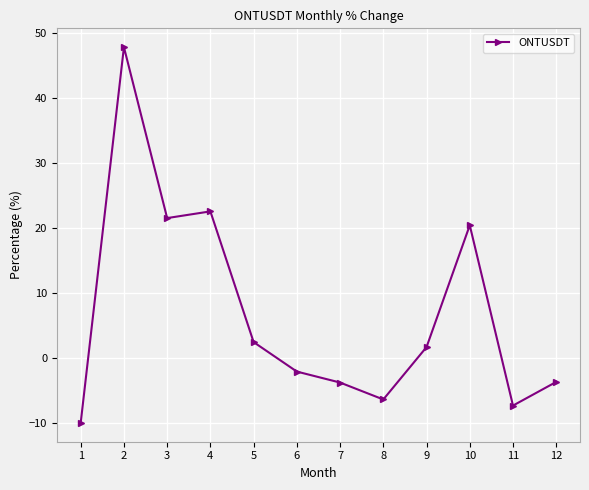

At which category does the data reach its first local peak?

2